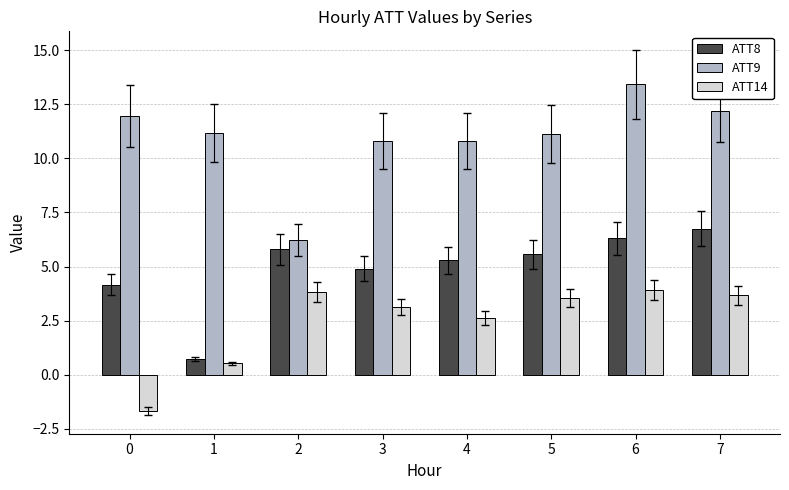

List the series in order of their peak value, lowest first.

ATT14, ATT8, ATT9